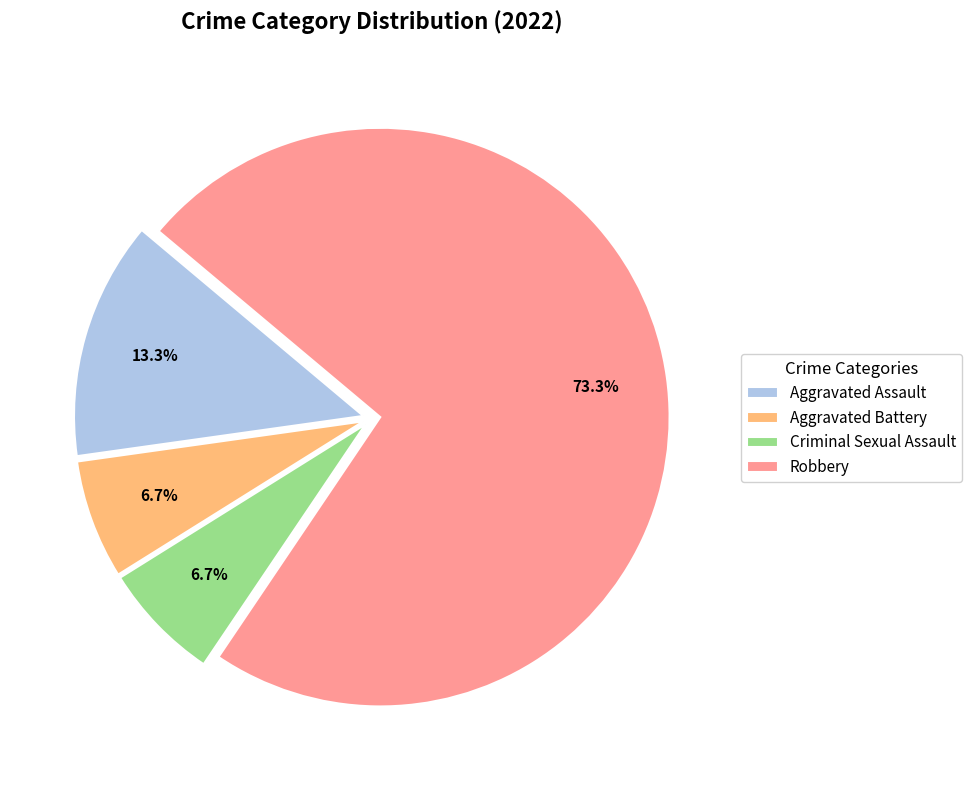

To the nearest percent, what is the average slice percentage?

25%